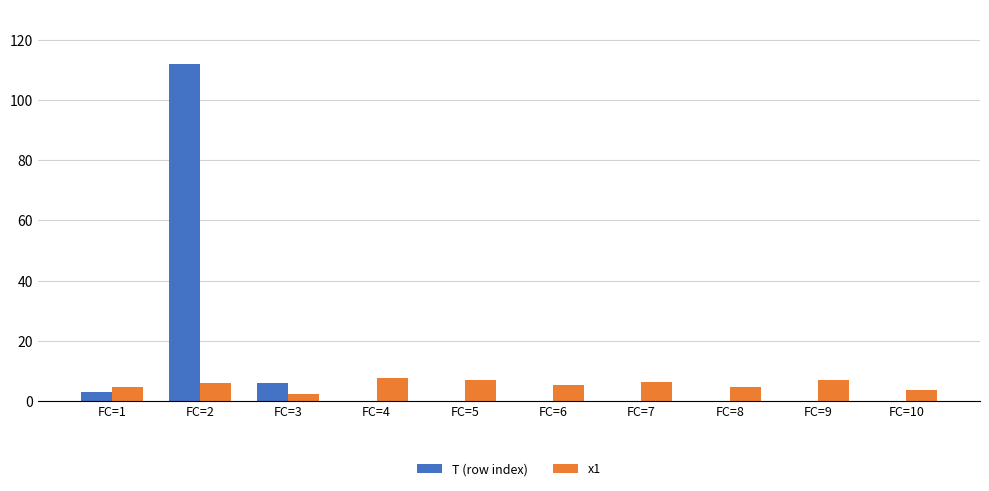

True or false: x1 has a value of 5.4 at FC=6.

True